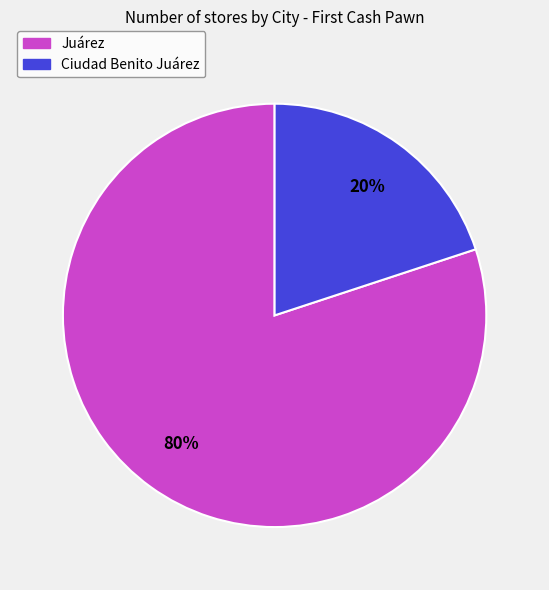

To the nearest percent, what is the average slice percentage?

50%